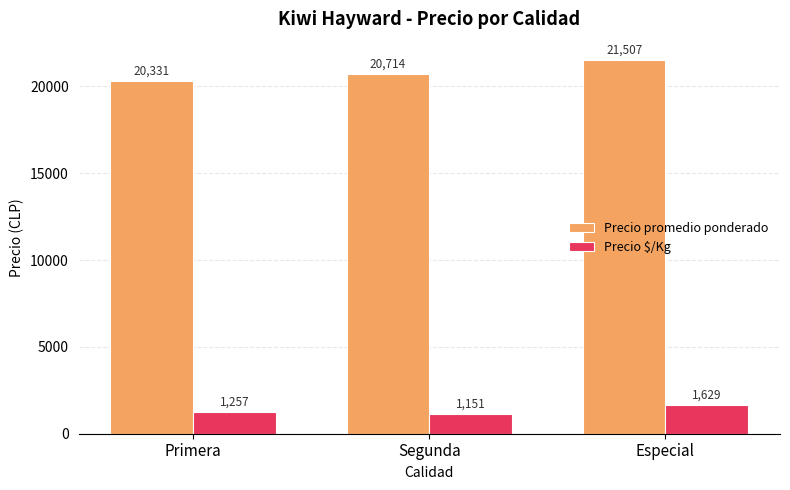

At Primera, list the series in order from smallest to largest.

Precio $/Kg, Precio promedio ponderado